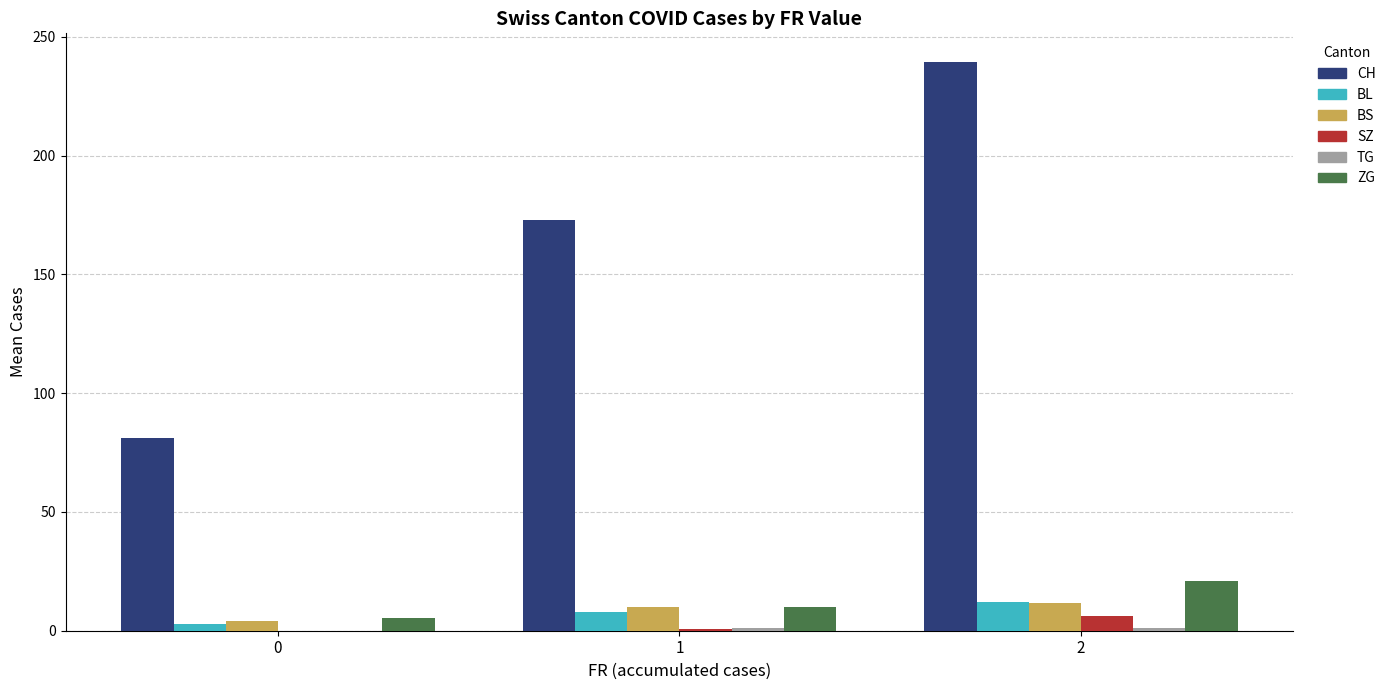

Which series has the widest spread of values?

CH